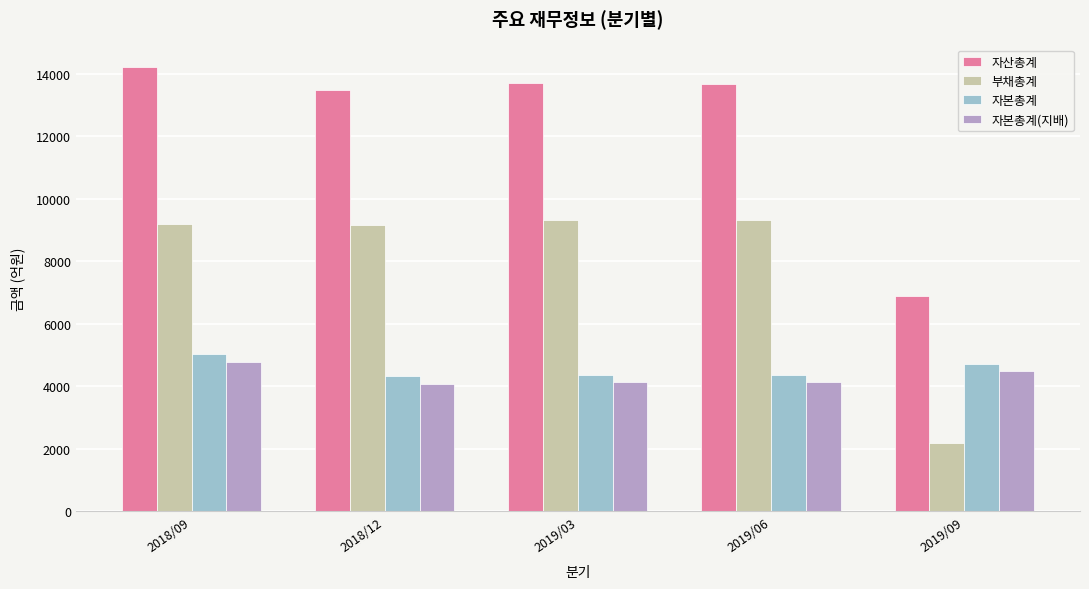

Which label corresponds to the largest value in the chart?

2018/09